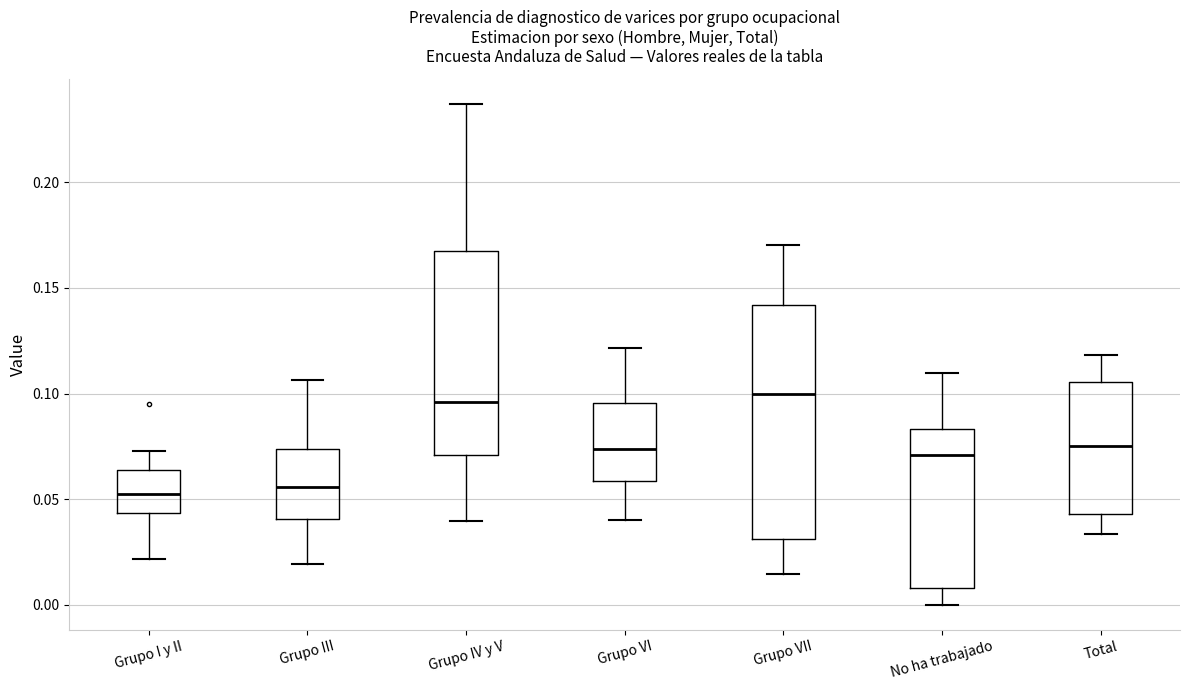

Reading left to right, read every box against the y-axis: the position of its median line, the range the box covers, and the ends of its whiskers. The values are not printed on the chart, so give them approximately, as read against the axis.

Grupo I y II: median 0.055, box 0.045 to 0.065, whiskers 0.020 to 0.075
Grupo III: median 0.055, box 0.040 to 0.075, whiskers 0.020 to 0.105
Grupo IV y V: median 0.095, box 0.070 to 0.170, whiskers 0.040 to 0.235
Grupo VI: median 0.075, box 0.060 to 0.095, whiskers 0.040 to 0.120
Grupo VII: median 0.100, box 0.030 to 0.140, whiskers 0.015 to 0.170
No ha trabajado: median 0.070, box 0.010 to 0.085, whiskers 0.000 to 0.110
Total: median 0.075, box 0.045 to 0.105, whiskers 0.035 to 0.120